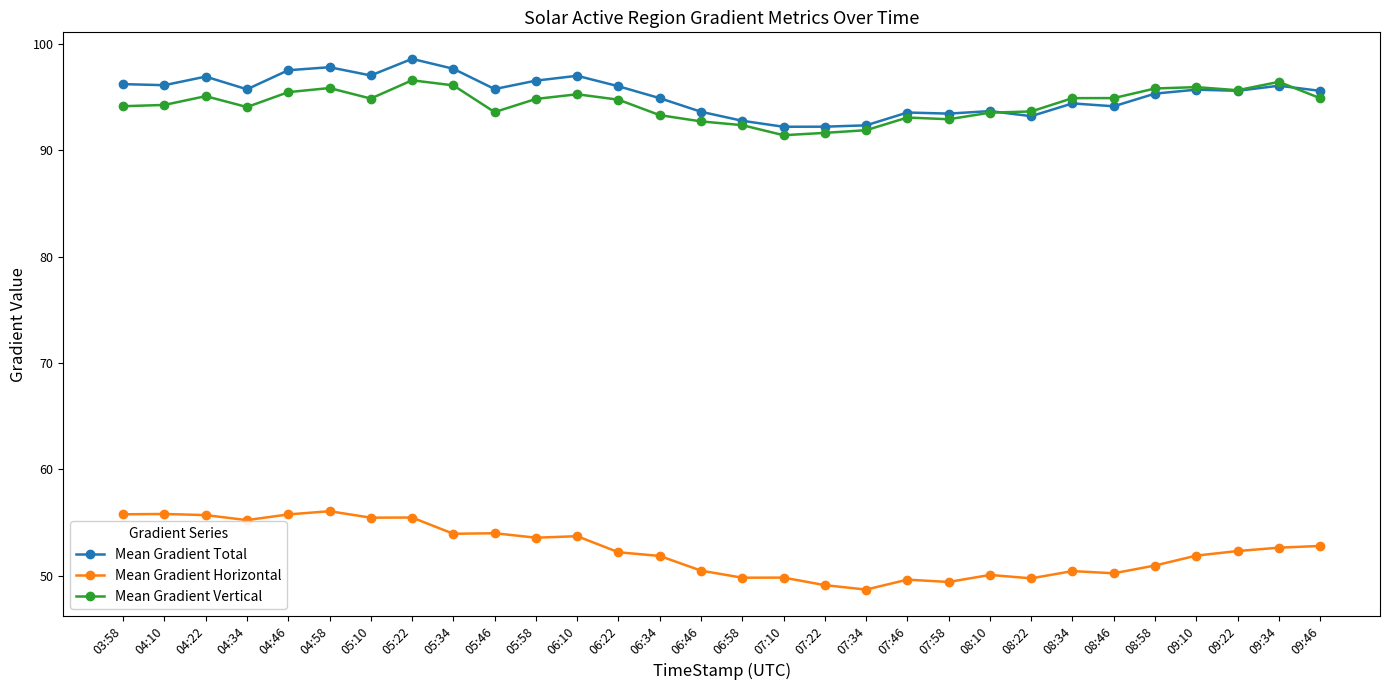

What is the spread (max minus min) of values at 05:22?

43.1